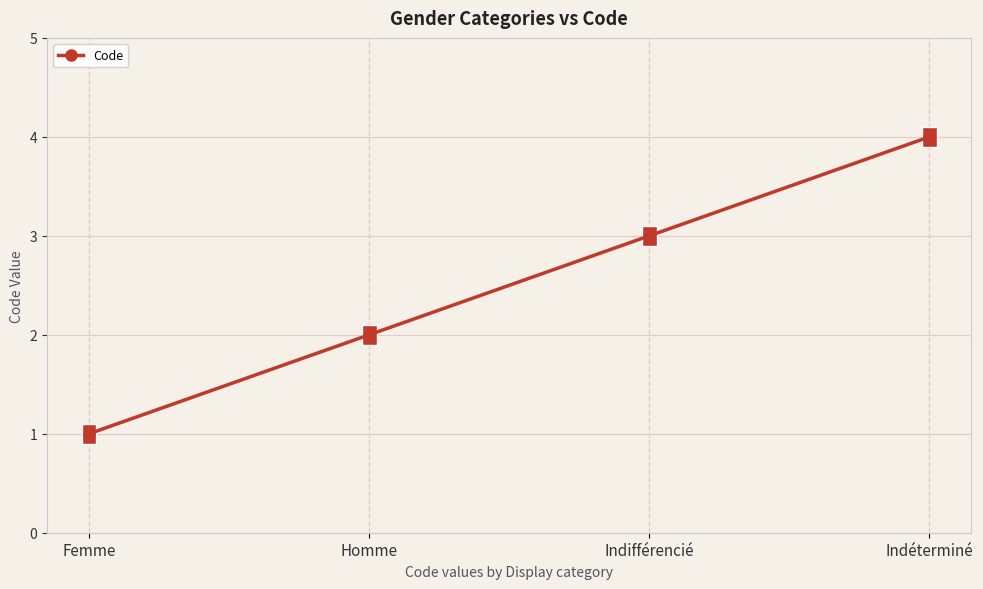

Reading right to left, extract all data points from this chart.

Indéterminé=4	Indifférencié=3	Homme=2	Femme=1